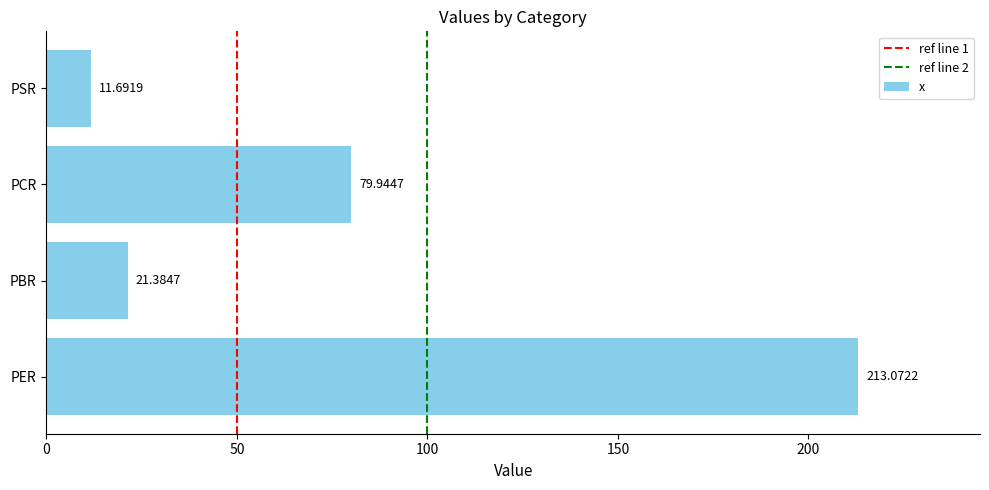

The chart shows a value of 21.4 at PBR. True or false?

True